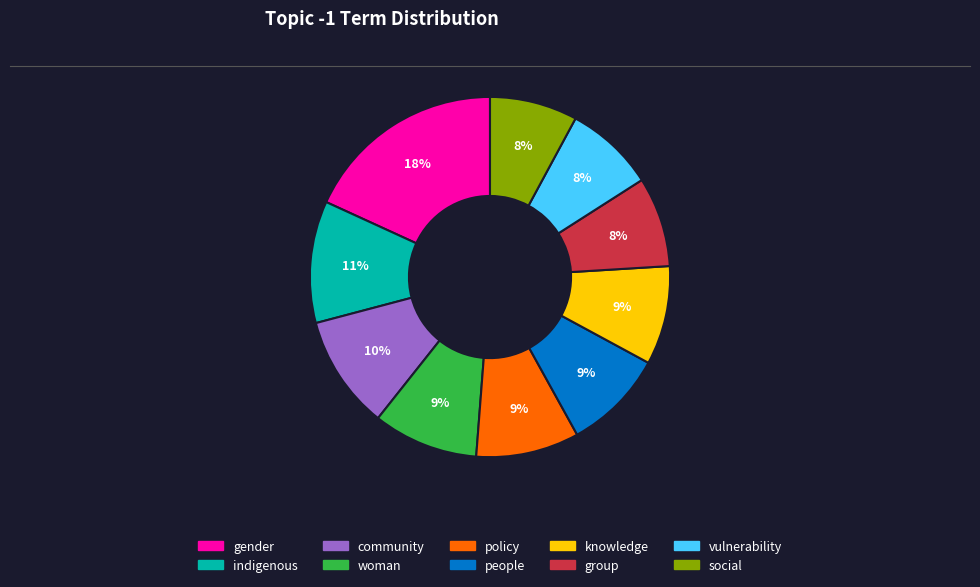

Do gender and indigenous together represent more than half of the pie?

No